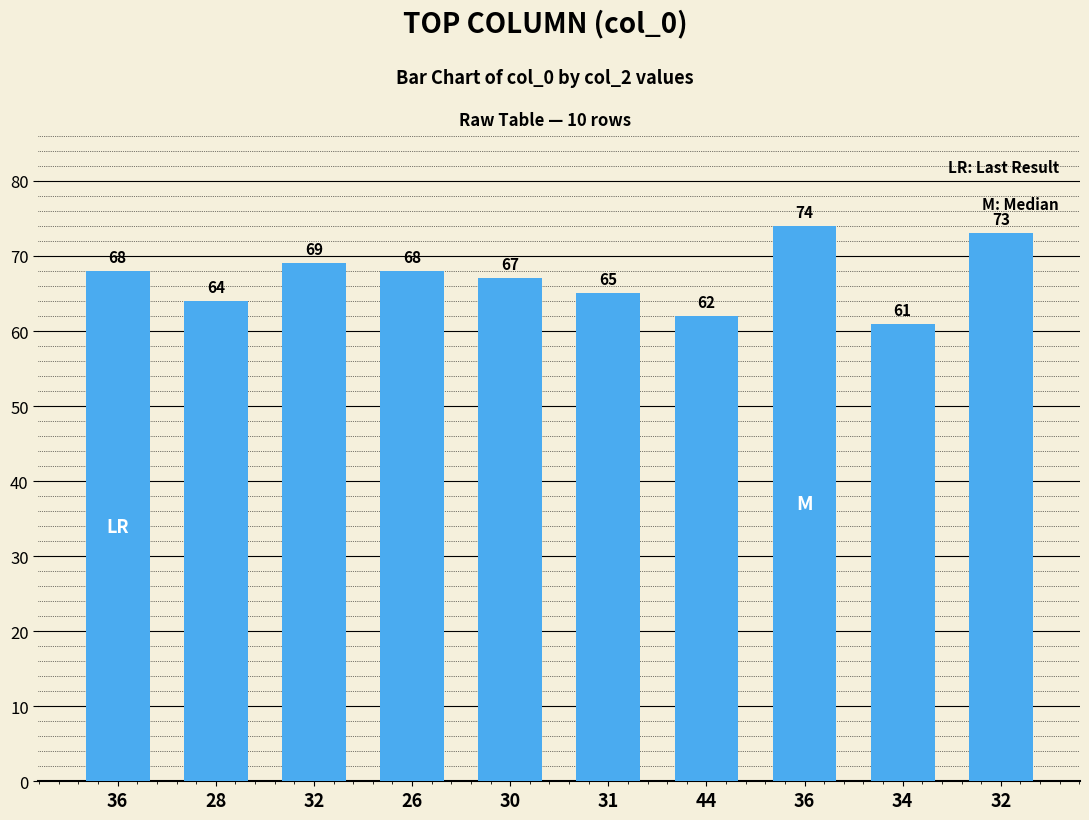

List the labels in order of value, largest first.

36, 32, 32, 36, 26, 30, 31, 28, 44, 34